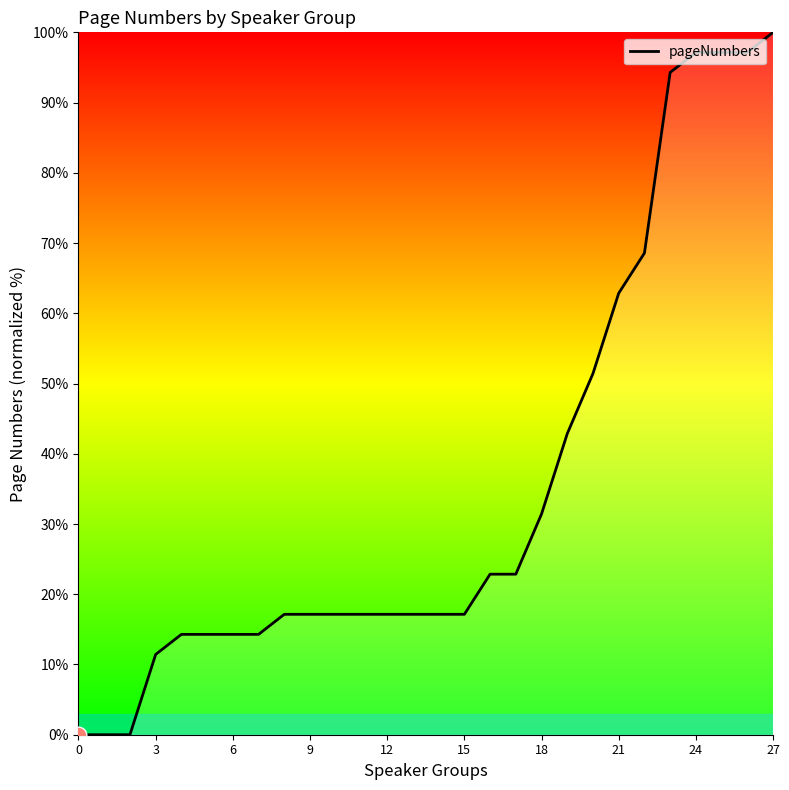

What is the maximum value shown in the chart?

100.0